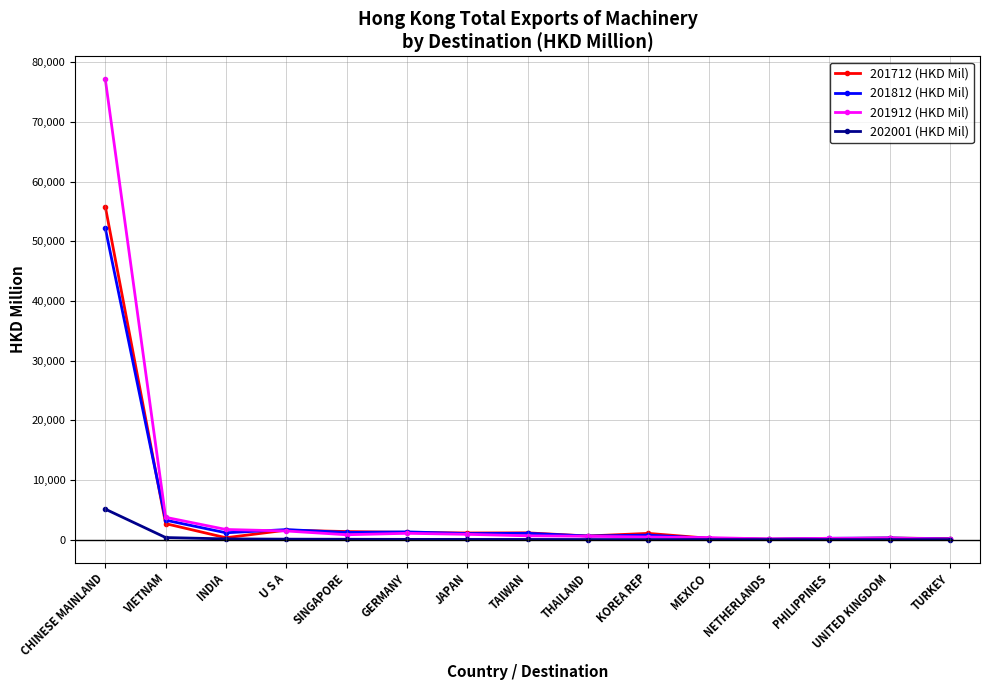

The 201912 (HKD Mil) series shows 272.9 at UNITED KINGDOM. True or false?

True